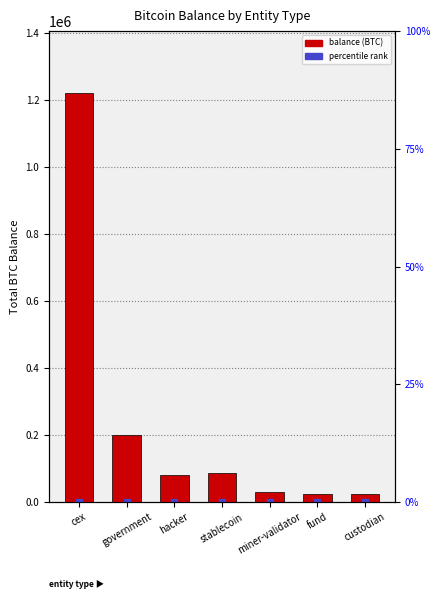

How many data points does each series have?

7